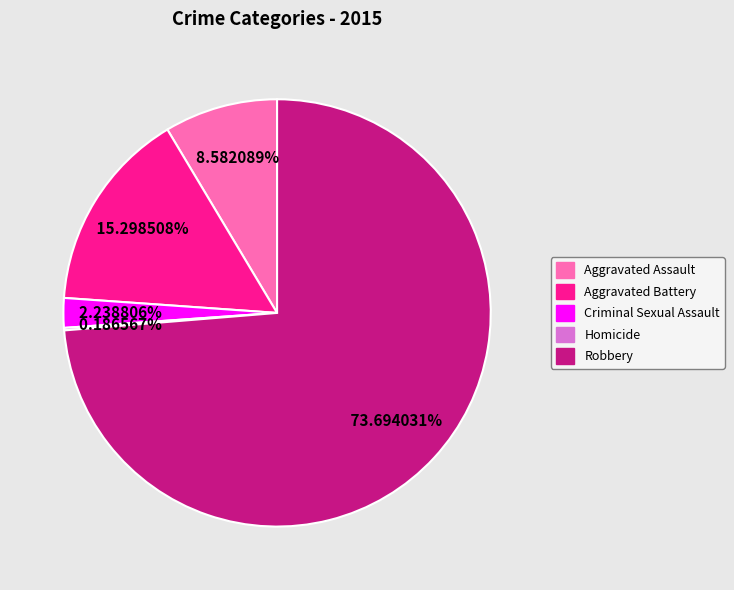

True or false: Aggravated Assault accounts for 9% of the total.

True